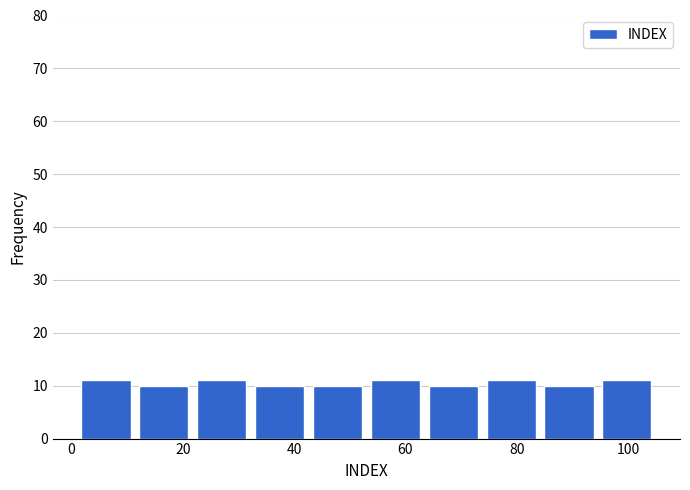

How tall is the bar that spans 11.4 to 21.8 on the x-axis? Neither the bar edges nor the heights are printed on the chart, so give them approximately, as read against the axes.

10